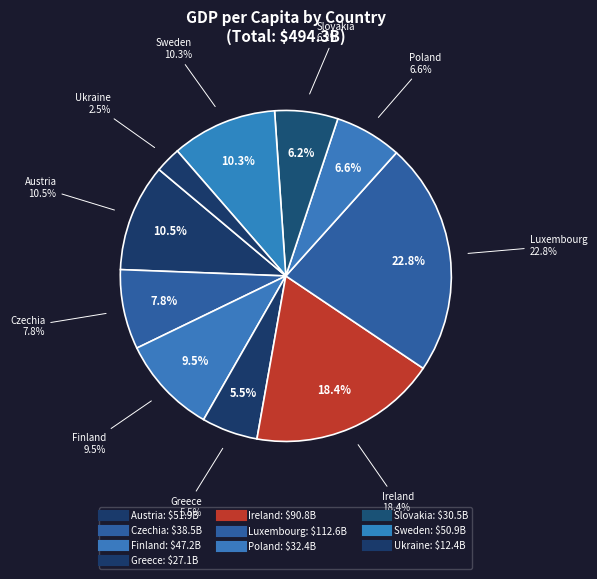

Is it true that Ireland is 12% of the pie?

False